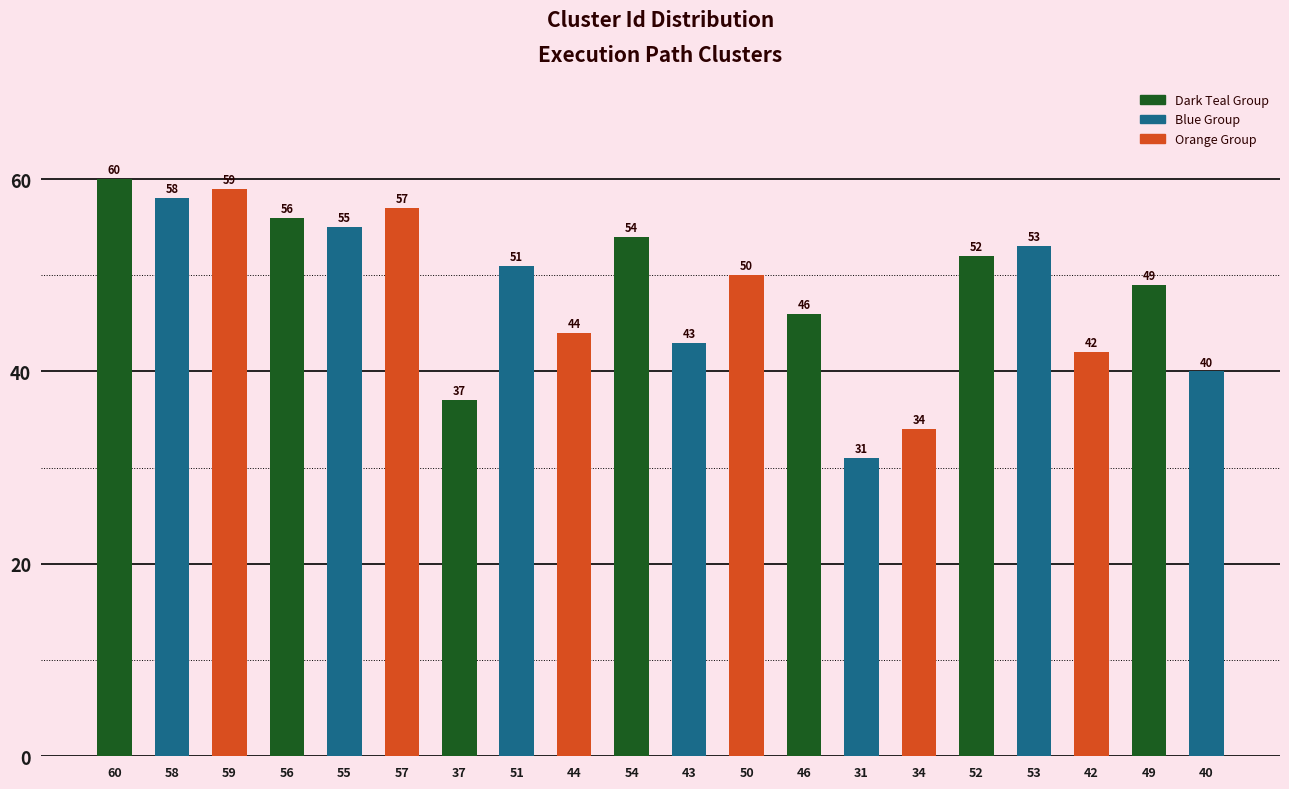

At which label is the value closest to 45?

44